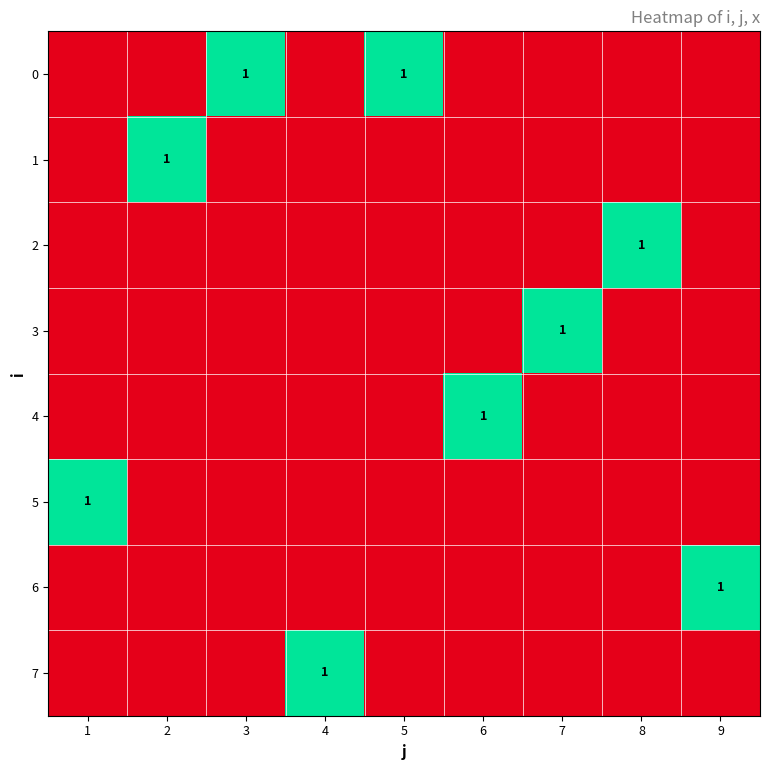

The 3 series shows 1 at 7. True or false?

True